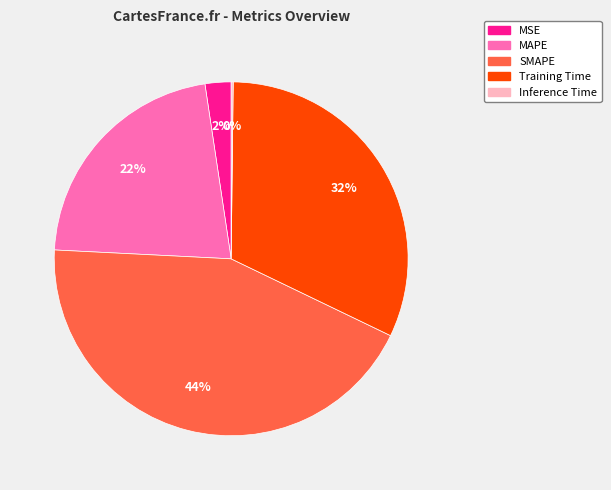

Which category has the biggest portion of the pie?

SMAPE